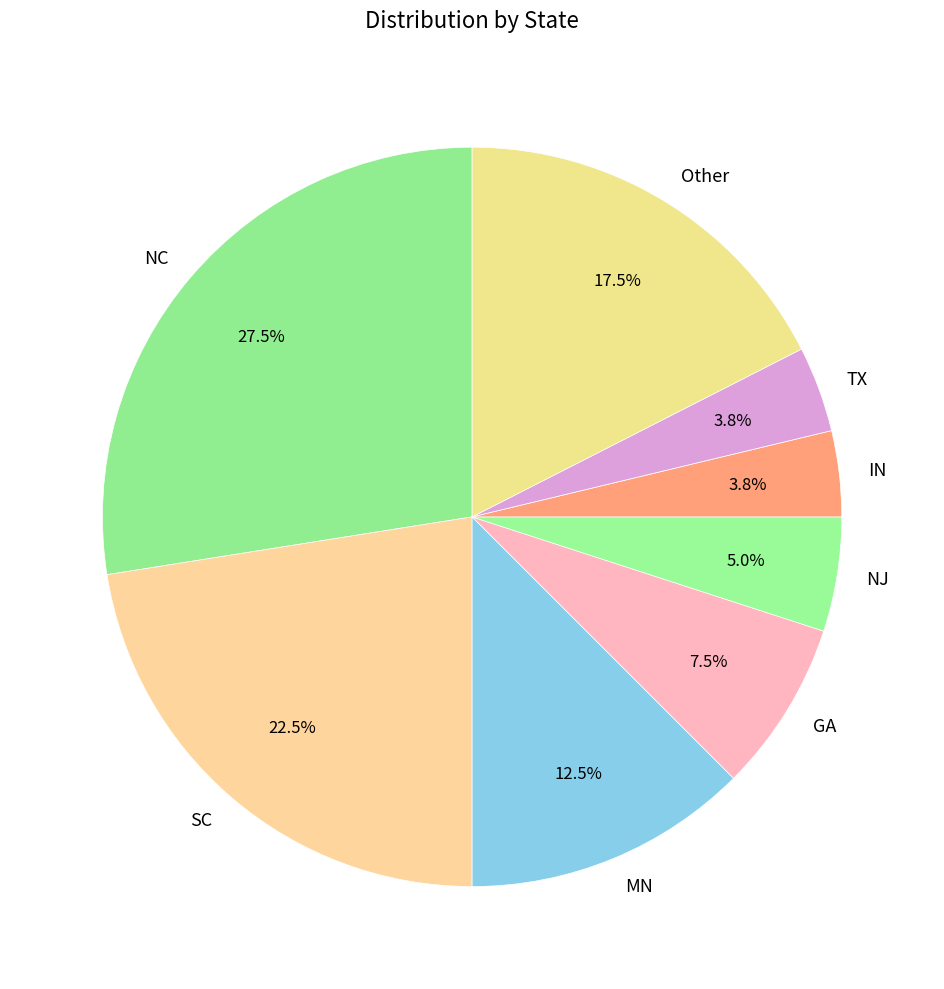

What is the ratio of the value at IN to the value at NC?

0.1